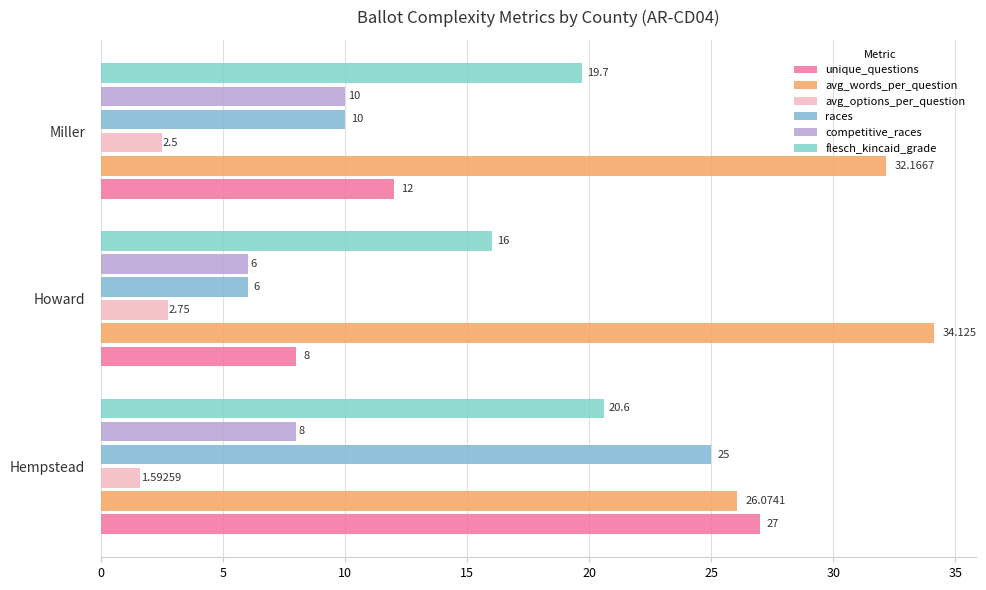

At which label is unique_questions closest to 17?

Miller